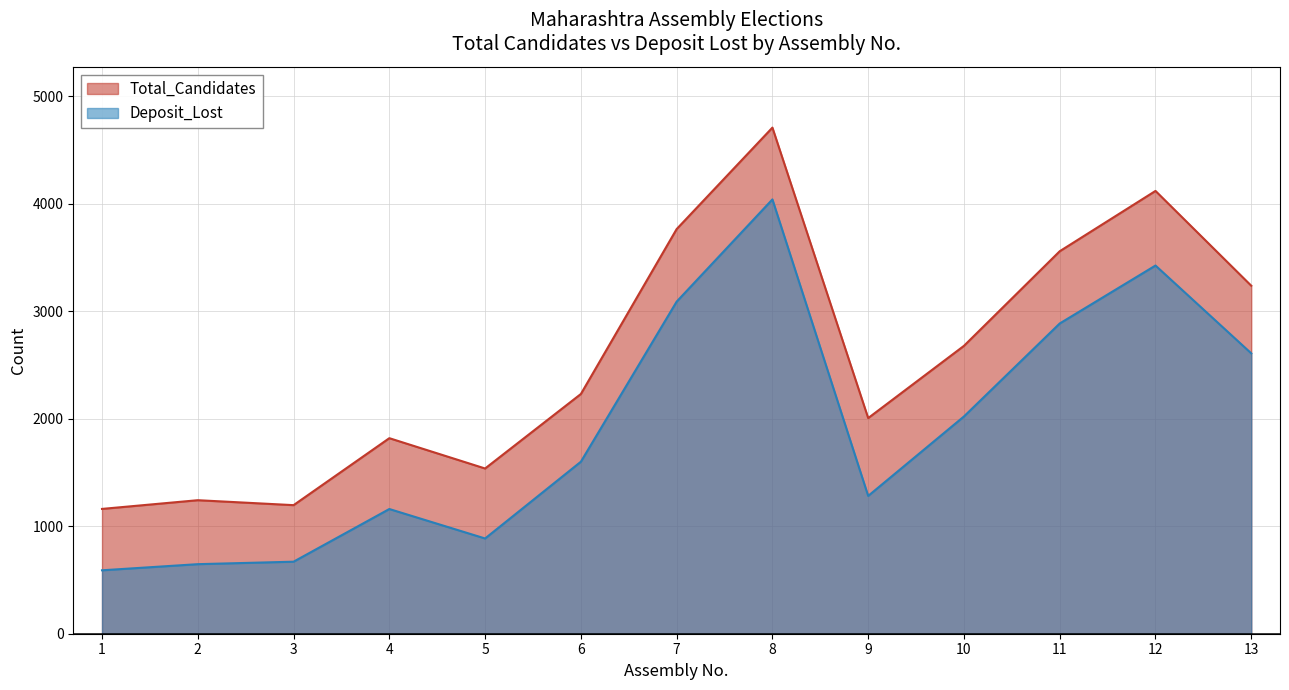

Where is the first local maximum for Total_Candidates?

2